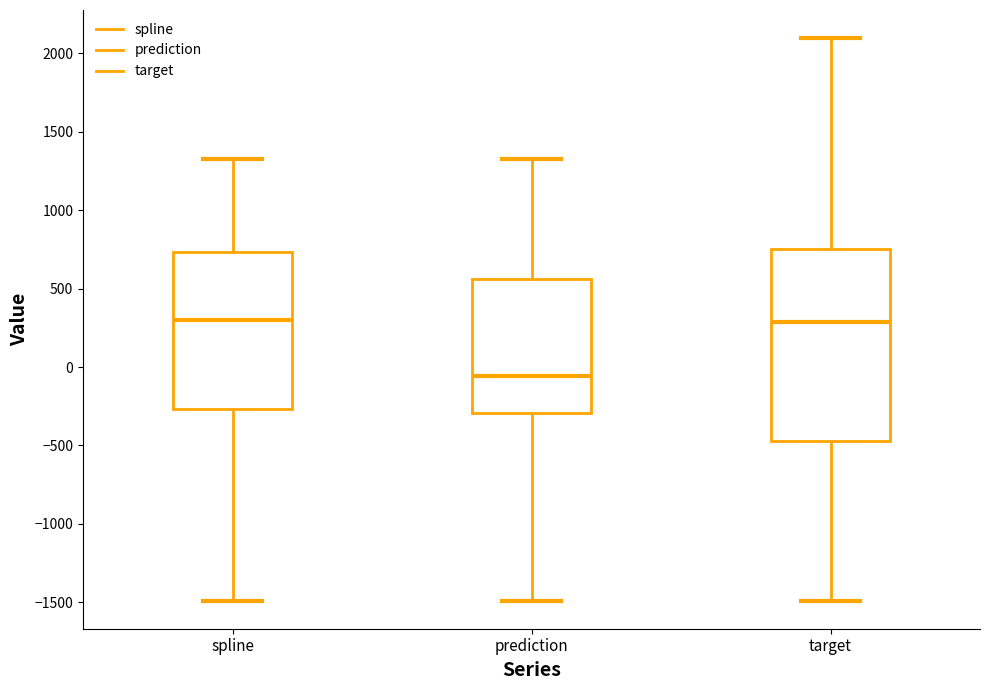

Reading left to right, read every box against the y-axis: the position of its median line, the range the box covers, and the ends of its whiskers. The values are not printed on the chart, so give them approximately, as read against the axis.

spline: median 300, box -250 to 750, whiskers -1500 to 1300
prediction: median -50, box -300 to 550, whiskers -1500 to 1300
target: median 300, box -450 to 750, whiskers -1500 to 2100